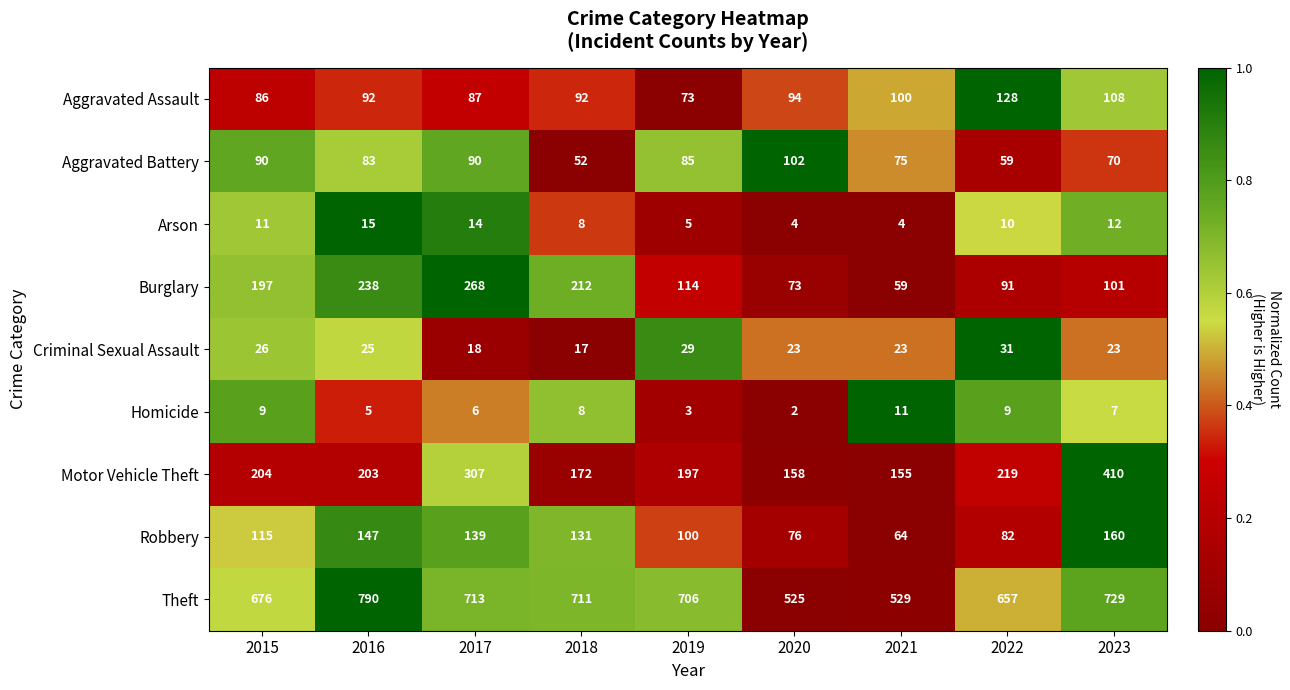

List the series in order of their peak value, lowest first.

Homicide, Arson, Criminal Sexual Assault, Aggravated Battery, Aggravated Assault, Robbery, Burglary, Motor Vehicle Theft, Theft